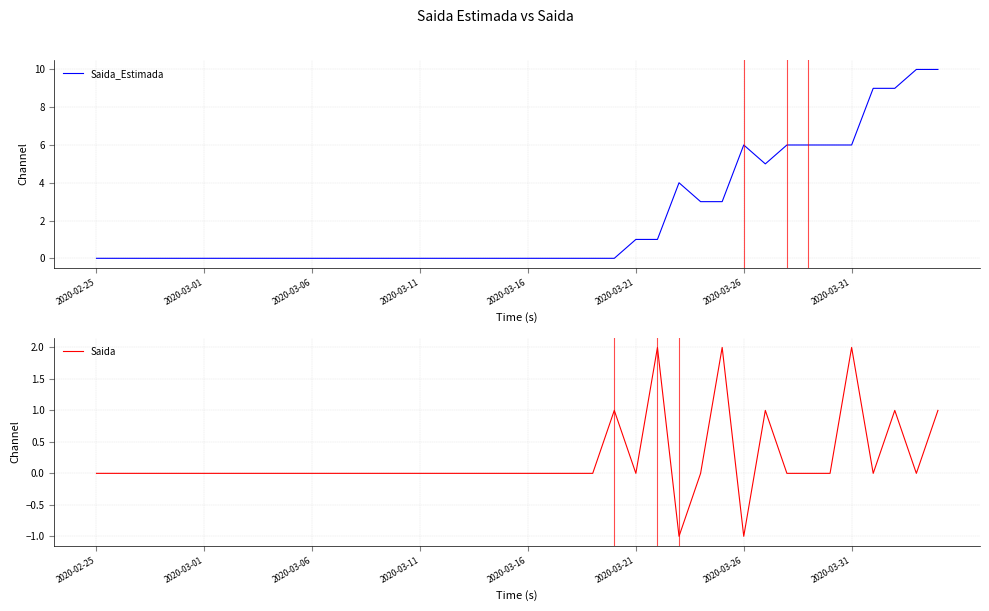

Which has a higher value, 20 or 2020-03-06?

20